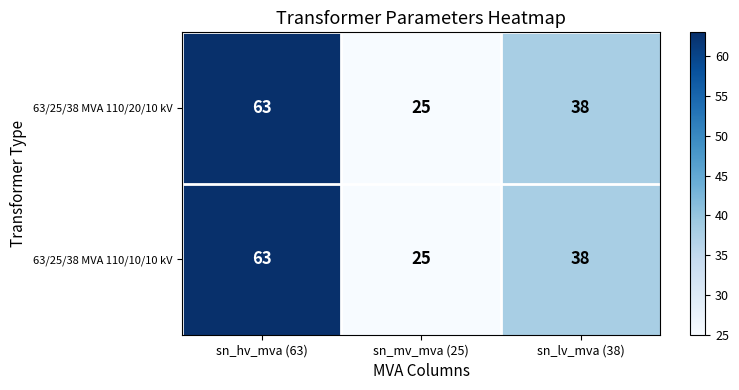

At which label is 63/25/38 MVA 110/20/10 kV closest to 44?

sn_lv_mva (38)